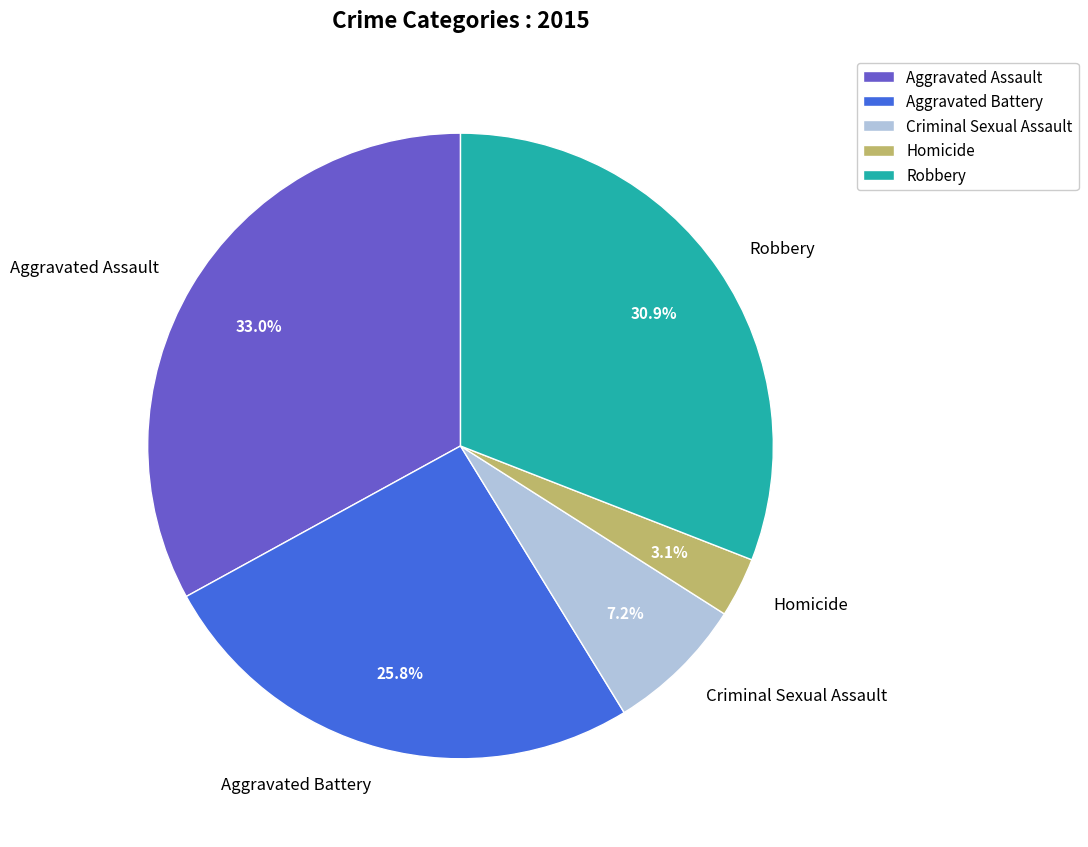

To the nearest percent, what portion does Aggravated Assault represent?

33%